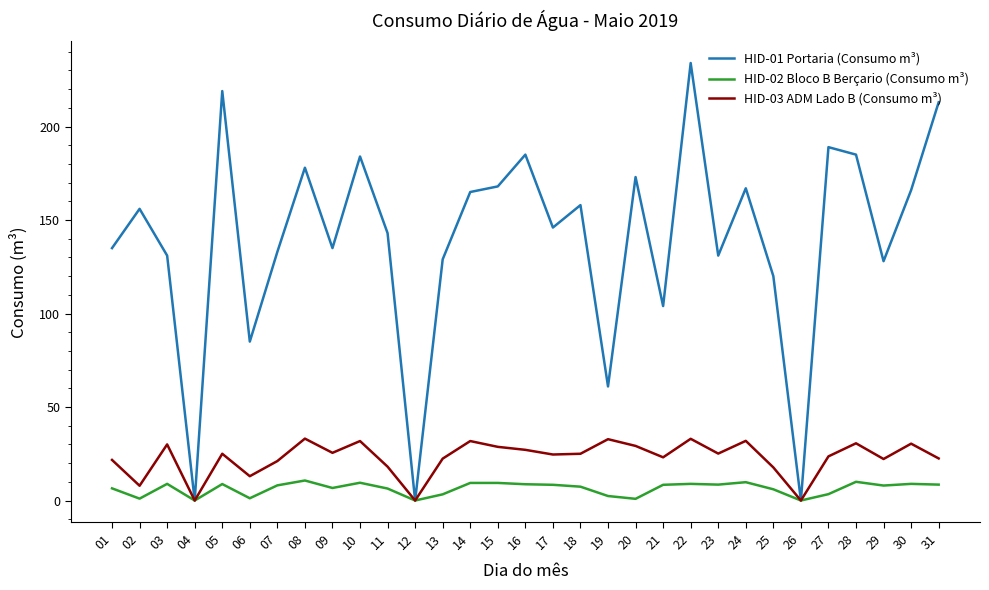

The HID-02 Bloco B Berçario (Consumo m³) series shows 6.4 at 11. True or false?

True